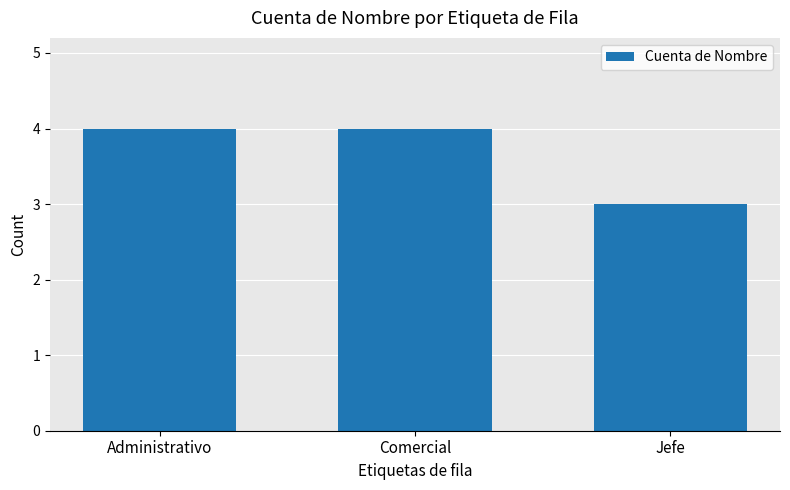

Reading right to left, transcribe all the data shown in this chart.

3	4	4